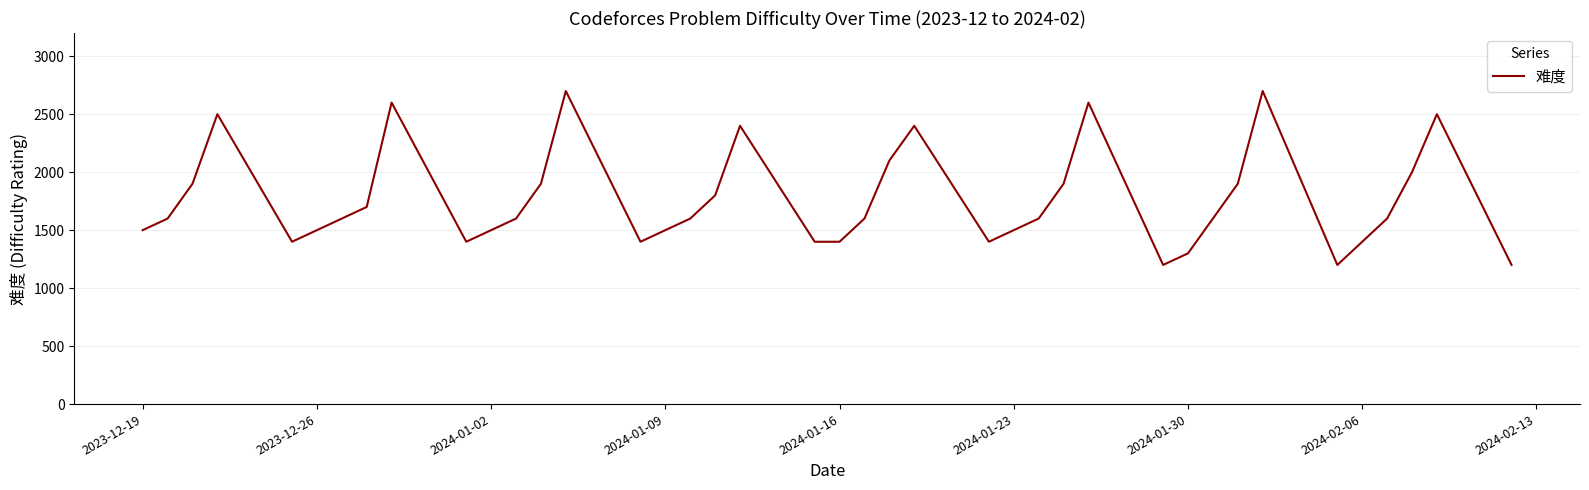

What is the difference between the maximum and minimum values?

1500